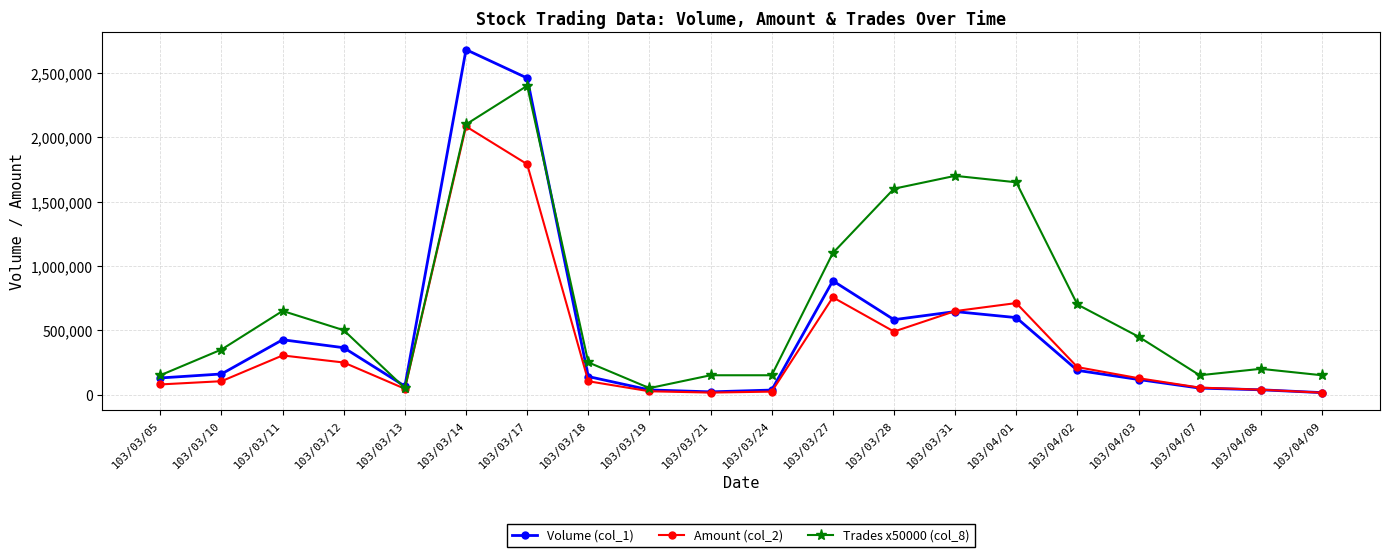

What is the label of the 1st point from the left?

103/03/05